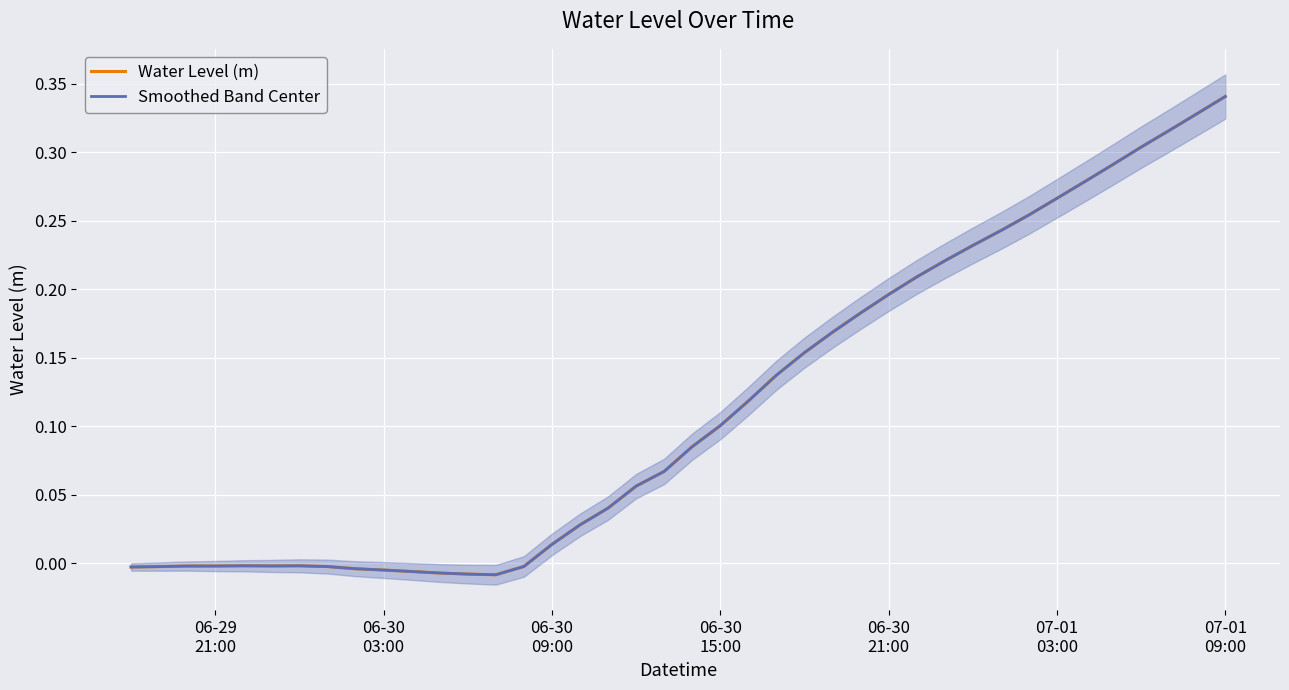

Which series has the largest total across all categories?

Water Level (m)